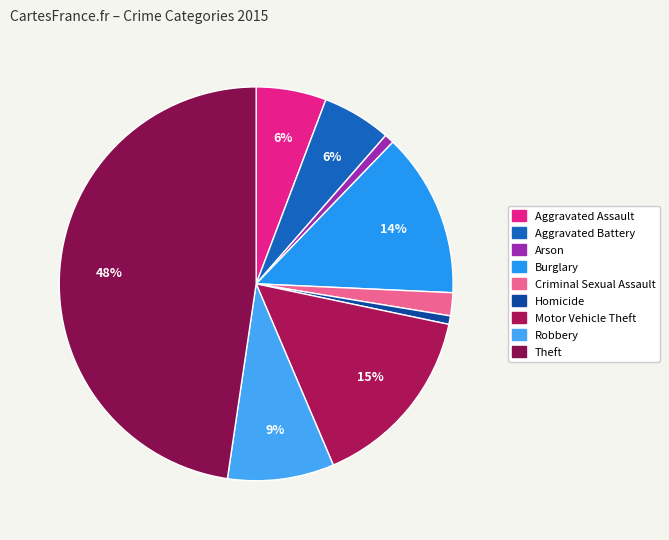

How much of the chart is everything except Burglary?

86.5%